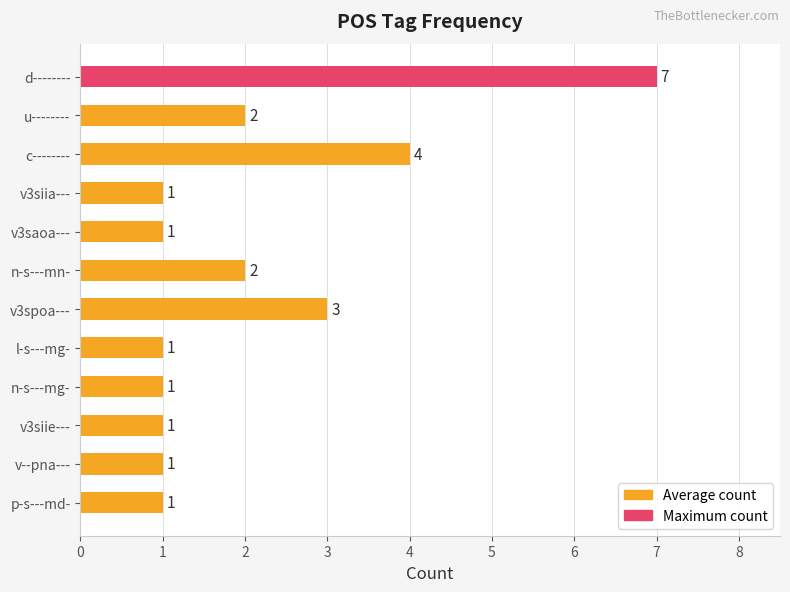

Where is the data nearest to the value 4?

c--------